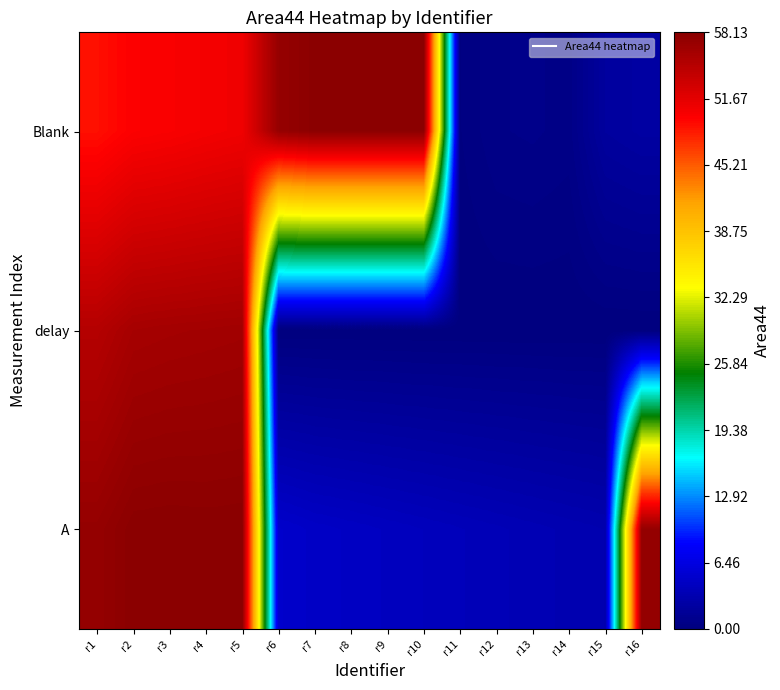

Read the Blank value at r7.

58.0